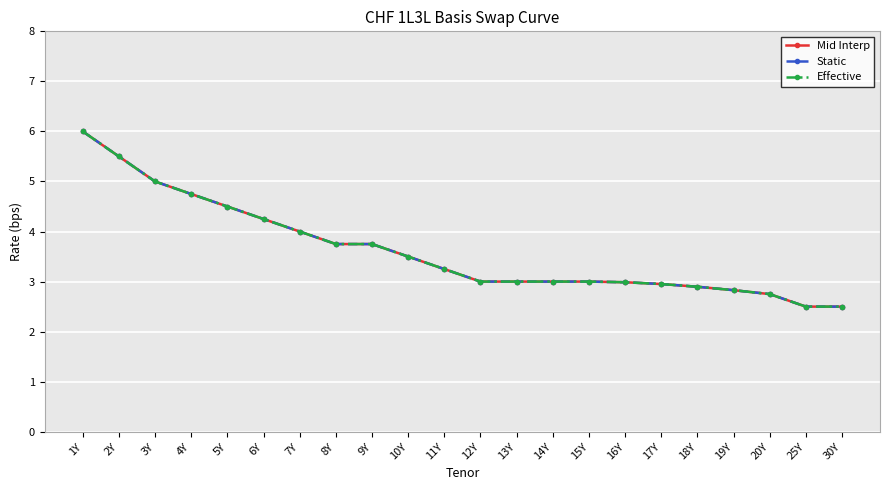

What is the difference between the second highest and second lowest values in the Effective series?

3.0